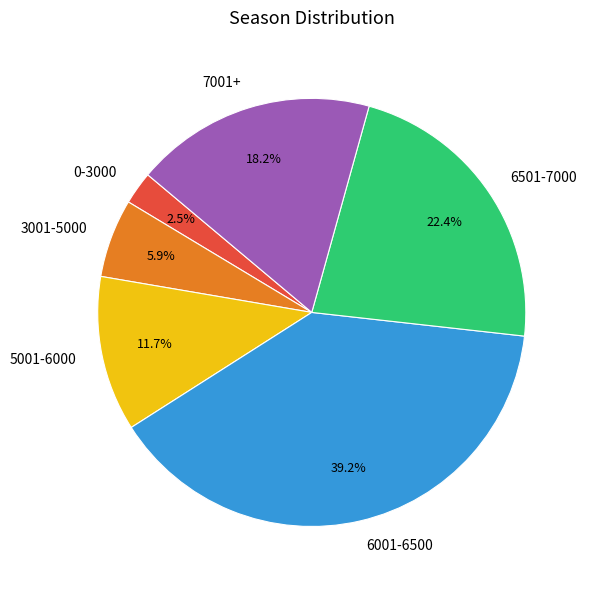

Between 3001-5000 and 5001-6000, which is larger?

5001-6000